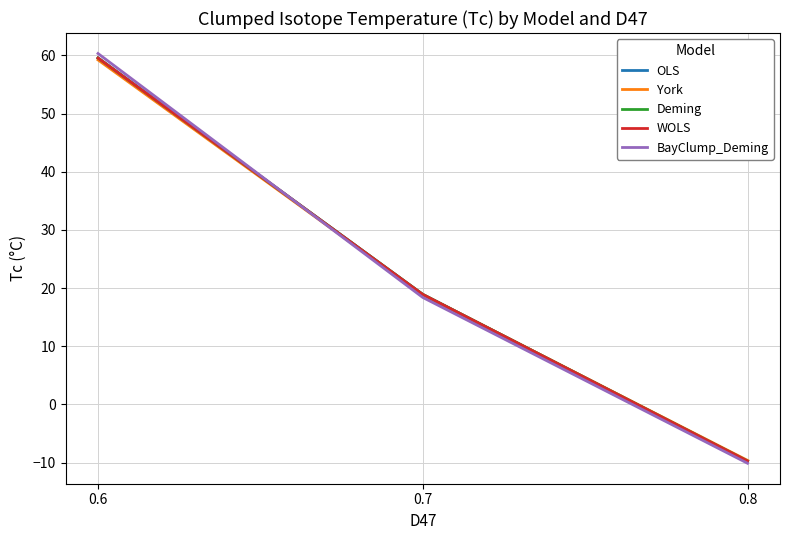

Reading right to left, what are all the values shown in this chart?

OLS: -9.7	18.9	59.5
York: -9.6	18.9	59.2
Deming: -9.7	18.9	59.5
WOLS: -9.7	18.9	59.5
BayClump_Deming: -10.1	18.4	60.3